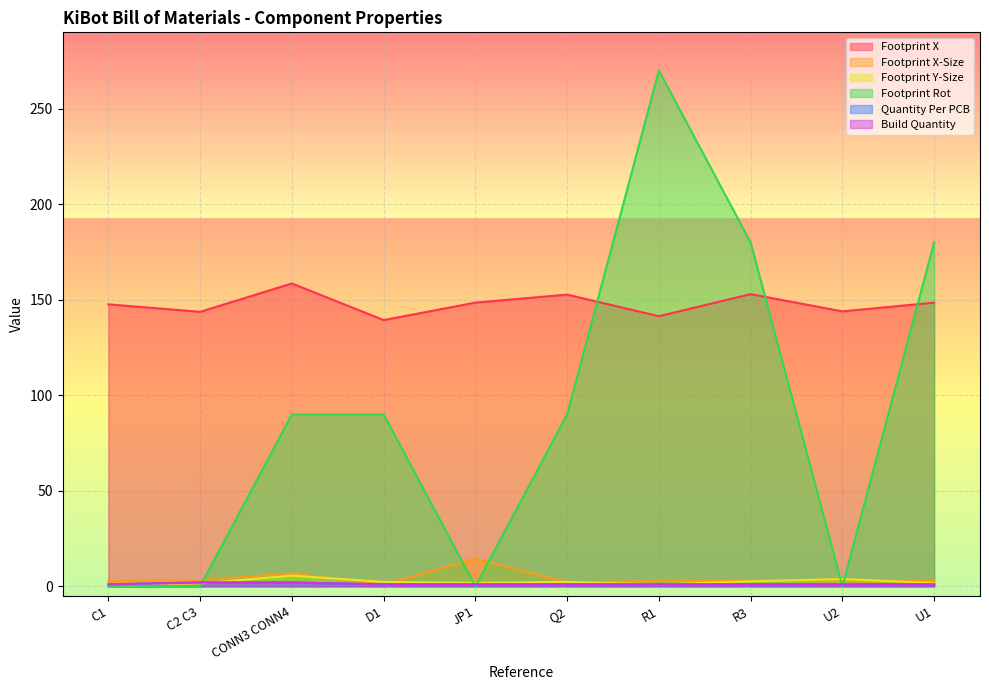

How many values in the Footprint X series exceed 148?

5